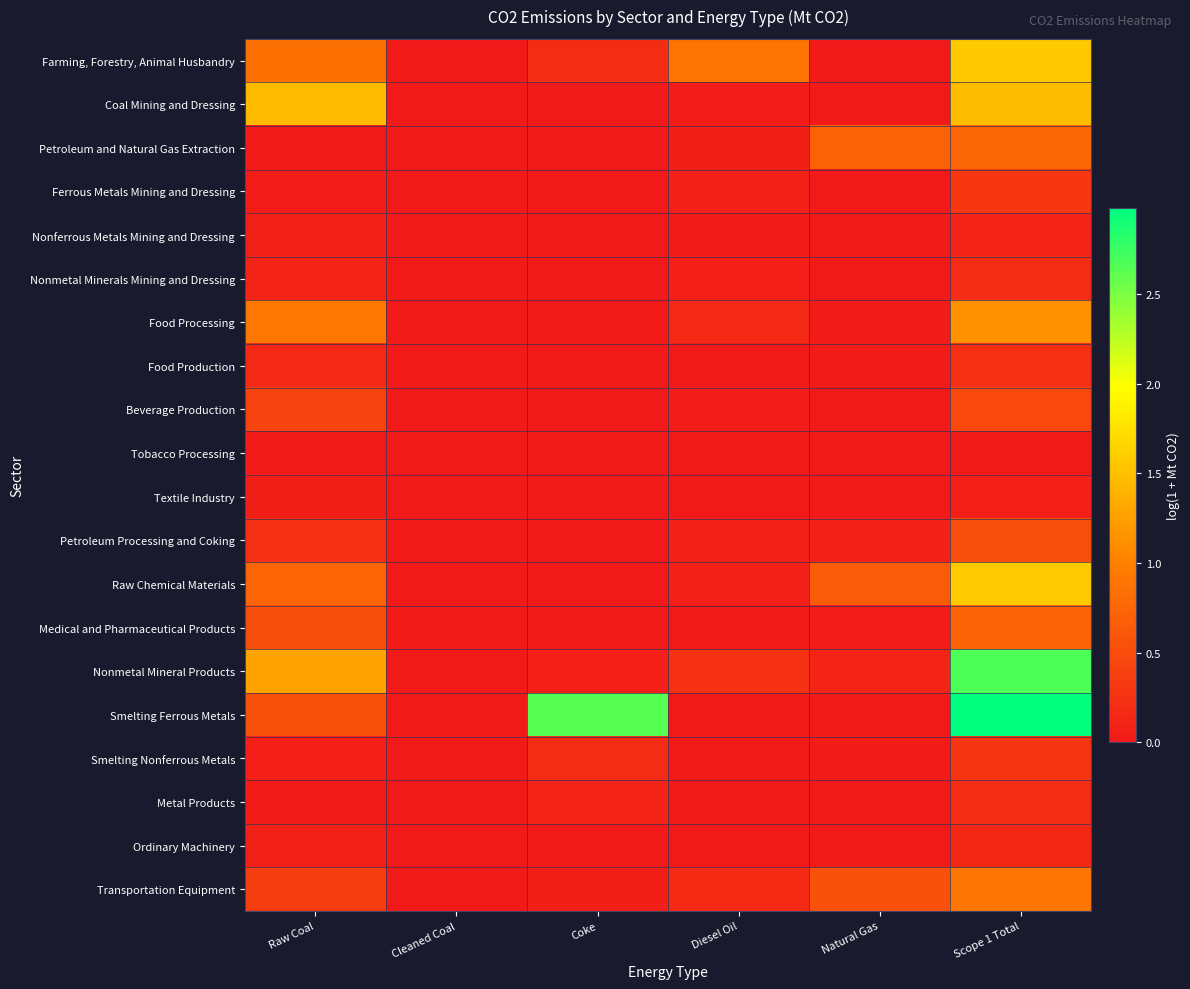

Reading left to right, extract all data points from this chart.

Farming, Forestry, Animal Husbandry: Raw Coal=0.9	Cleaned Coal=0.0	Coke=0.2	Diesel Oil=0.9	Natural Gas=0.0	Scope 1 Total=1.6
Coal Mining and Dressing: Raw Coal=1.5	Cleaned Coal=0.0	Coke=0.0	Diesel Oil=0.0	Natural Gas=0.0	Scope 1 Total=1.5
Petroleum and Natural Gas Extraction: Raw Coal=0.0	Cleaned Coal=0.0	Coke=0.0	Diesel Oil=0.1	Natural Gas=0.7	Scope 1 Total=0.7
Ferrous Metals Mining and Dressing: Raw Coal=0.0	Cleaned Coal=0.0	Coke=0.0	Diesel Oil=0.1	Natural Gas=0.0	Scope 1 Total=0.3
Nonferrous Metals Mining and Dressing: Raw Coal=0.1	Cleaned Coal=0.0	Coke=0.0	Diesel Oil=0.0	Natural Gas=0.0	Scope 1 Total=0.1
Nonmetal Minerals Mining and Dressing: Raw Coal=0.1	Cleaned Coal=0.0	Coke=0.0	Diesel Oil=0.1	Natural Gas=0.0	Scope 1 Total=0.2
Food Processing: Raw Coal=0.9	Cleaned Coal=0.0	Coke=0.0	Diesel Oil=0.2	Natural Gas=0.0	Scope 1 Total=1.1
Food Production: Raw Coal=0.2	Cleaned Coal=0.0	Coke=0.0	Diesel Oil=0.0	Natural Gas=0.0	Scope 1 Total=0.2
Beverage Production: Raw Coal=0.4	Cleaned Coal=0.0	Coke=0.0	Diesel Oil=0.0	Natural Gas=0.0	Scope 1 Total=0.5
Tobacco Processing: Raw Coal=0.0	Cleaned Coal=0.0	Coke=0.0	Diesel Oil=0.0	Natural Gas=0.0	Scope 1 Total=0.0
Textile Industry: Raw Coal=0.1	Cleaned Coal=0.0	Coke=0.0	Diesel Oil=0.0	Natural Gas=0.0	Scope 1 Total=0.1
Petroleum Processing and Coking: Raw Coal=0.2	Cleaned Coal=0.0	Coke=0.0	Diesel Oil=0.1	Natural Gas=0.1	Scope 1 Total=0.5
Raw Chemical Materials: Raw Coal=0.7	Cleaned Coal=0.0	Coke=0.0	Diesel Oil=0.1	Natural Gas=0.7	Scope 1 Total=1.6
Medical and Pharmaceutical Products: Raw Coal=0.5	Cleaned Coal=0.0	Coke=0.0	Diesel Oil=0.0	Natural Gas=0.0	Scope 1 Total=0.7
Nonmetal Mineral Products: Raw Coal=1.3	Cleaned Coal=0.0	Coke=0.1	Diesel Oil=0.2	Natural Gas=0.1	Scope 1 Total=2.7
Smelting Ferrous Metals: Raw Coal=0.5	Cleaned Coal=0.0	Coke=2.6	Diesel Oil=0.0	Natural Gas=0.0	Scope 1 Total=3.0
Smelting Nonferrous Metals: Raw Coal=0.1	Cleaned Coal=0.0	Coke=0.2	Diesel Oil=0.0	Natural Gas=0.0	Scope 1 Total=0.3
Metal Products: Raw Coal=0.0	Cleaned Coal=0.0	Coke=0.1	Diesel Oil=0.0	Natural Gas=0.0	Scope 1 Total=0.2
Ordinary Machinery: Raw Coal=0.1	Cleaned Coal=0.0	Coke=0.0	Diesel Oil=0.0	Natural Gas=0.0	Scope 1 Total=0.1
Transportation Equipment: Raw Coal=0.4	Cleaned Coal=0.0	Coke=0.0	Diesel Oil=0.2	Natural Gas=0.6	Scope 1 Total=0.9